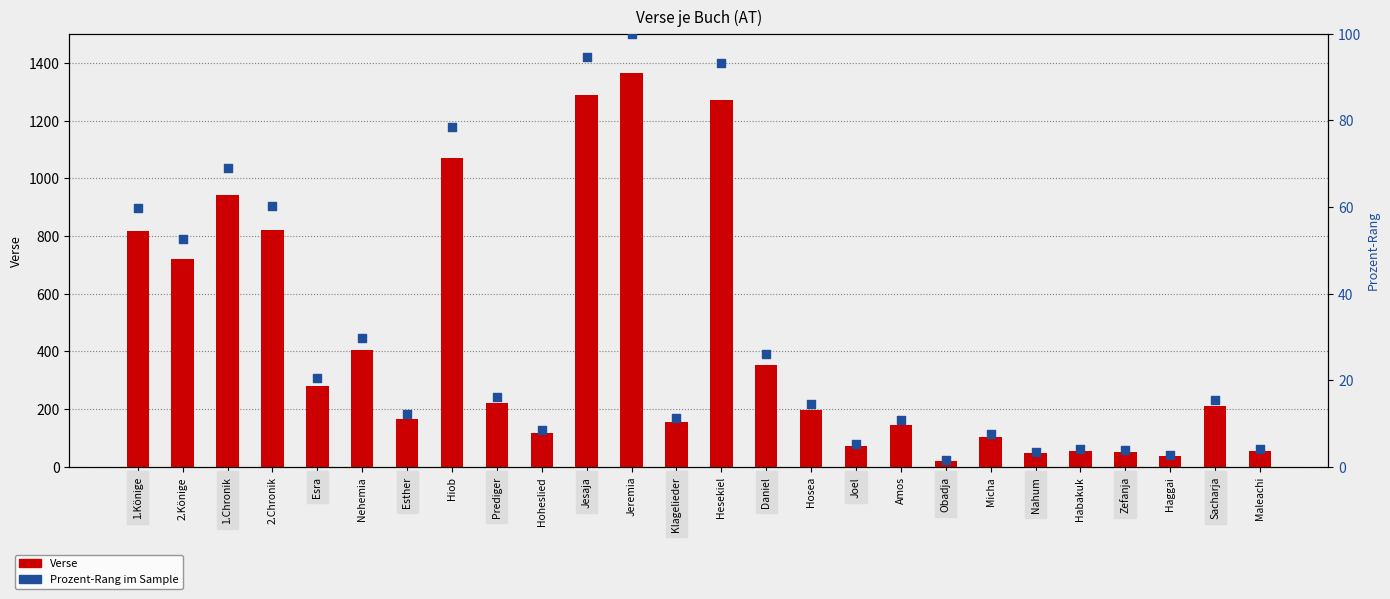

Which series contains the lowest Y value?

Prozent-Rang im Sample